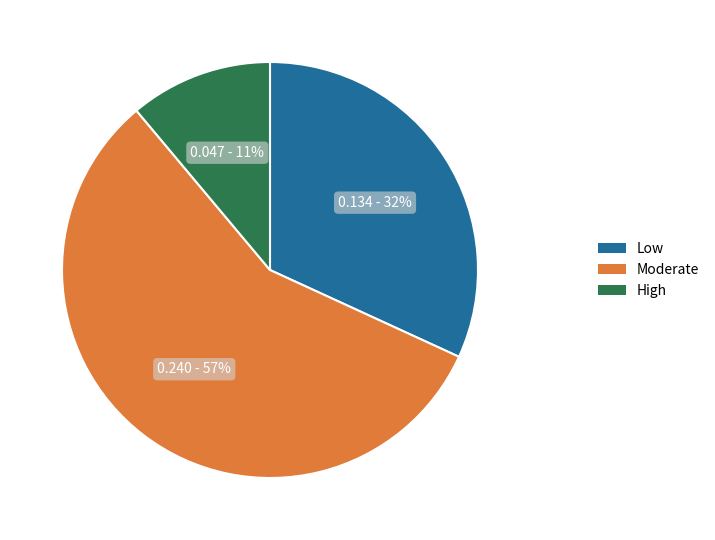

To the nearest percent, what percentage of the pie is Low?

32%